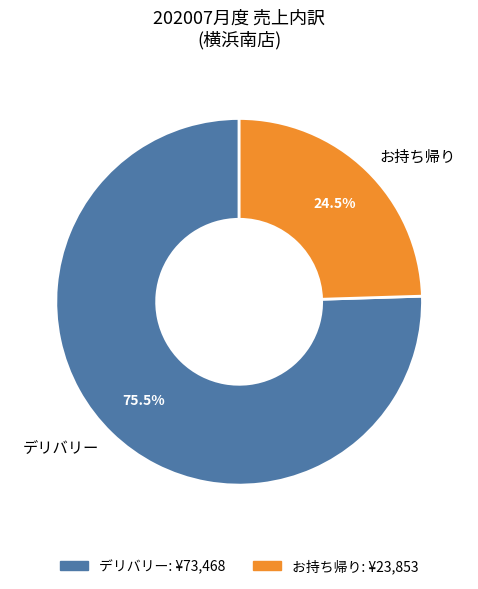

Rank the categories by value from lowest to highest.

お持ち帰り, デリバリー